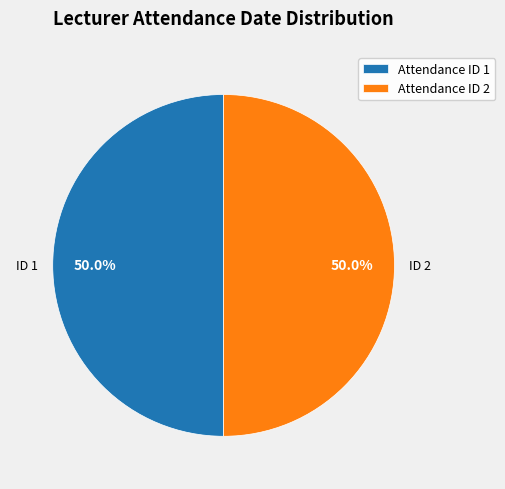

Approximately how many times larger is the value at Attendance ID 2 compared to Attendance ID 1?

1.0